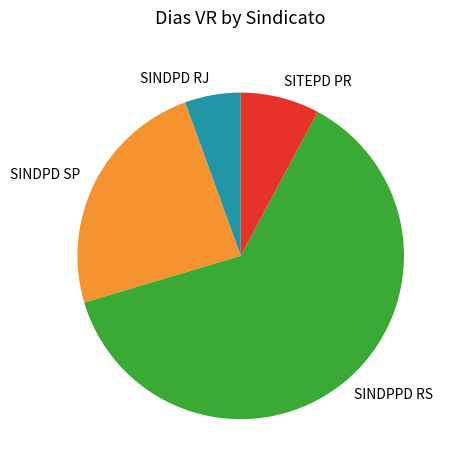

What is the smallest slice in the pie chart?

SINDPD RJ